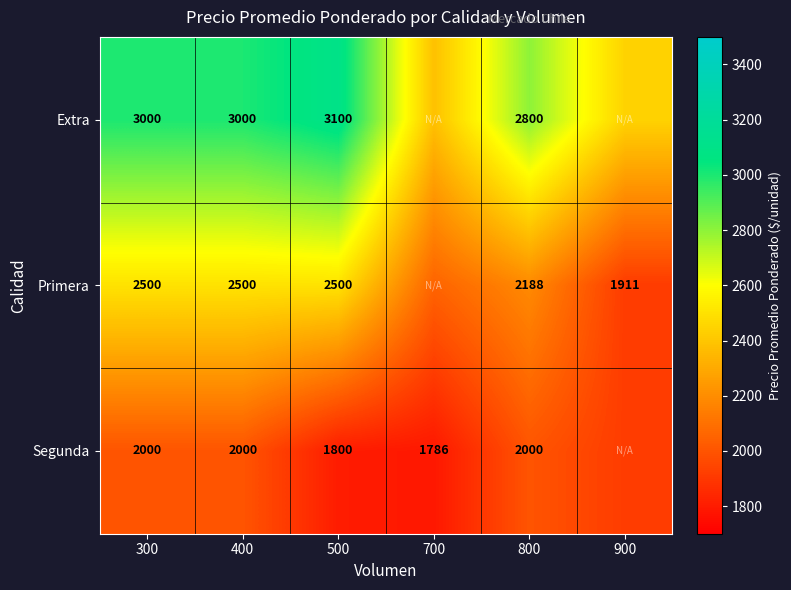

Rank the series at 800 from highest to lowest value.

Extra, Primera, Segunda